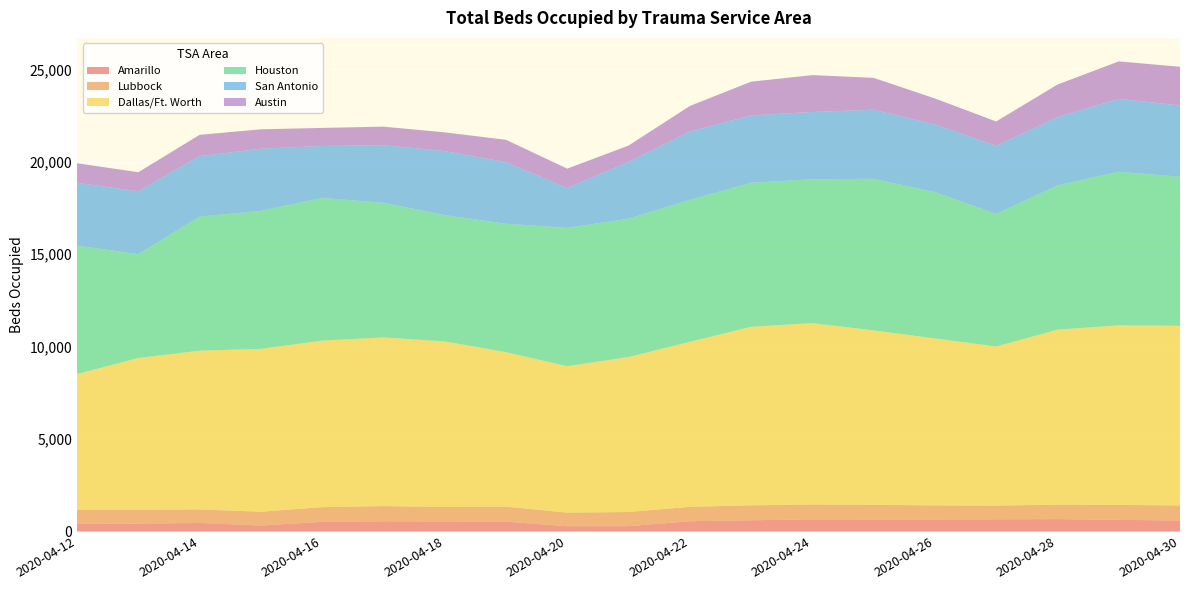

Reading right to left, list all the values displayed in this chart.

Amarillo: 2020-04-30=594	2020-04-29=630	2020-04-28=669	2020-04-27=660	2020-04-26=648	2020-04-25=647	2020-04-24=658	2020-04-23=607	2020-04-22=557	2020-04-21=286	2020-04-20=286	2020-04-19=535	2020-04-18=545	2020-04-17=553	2020-04-16=522	2020-04-15=322	2020-04-14=461	2020-04-13=427	2020-04-12=417
Lubbock: 2020-04-30=816	2020-04-29=812	2020-04-28=781	2020-04-27=744	2020-04-26=765	2020-04-25=798	2020-04-24=801	2020-04-23=811	2020-04-22=777	2020-04-21=769	2020-04-20=736	2020-04-19=807	2020-04-18=782	2020-04-17=823	2020-04-16=795	2020-04-15=748	2020-04-14=734	2020-04-13=744	2020-04-12=755
Dallas/Ft. Worth: 2020-04-30=9723	2020-04-29=9712	2020-04-28=9472	2020-04-27=8607	2020-04-26=9035	2020-04-25=9435	2020-04-24=9816	2020-04-23=9659	2020-04-22=8930	2020-04-21=8385	2020-04-20=7922	2020-04-19=8364	2020-04-18=8961	2020-04-17=9124	2020-04-16=9014	2020-04-15=8811	2020-04-14=8589	2020-04-13=8219	2020-04-12=7347
Houston: 2020-04-30=8061	2020-04-29=8313	2020-04-28=7803	2020-04-27=7170	2020-04-26=7916	2020-04-25=8202	2020-04-24=7784	2020-04-23=7790	2020-04-22=7682	2020-04-21=7485	2020-04-20=7485	2020-04-19=6944	2020-04-18=6831	2020-04-17=7284	2020-04-16=7717	2020-04-15=7469	2020-04-14=7254	2020-04-13=5616	2020-04-12=6949
San Antonio: 2020-04-30=3861	2020-04-29=3940	2020-04-28=3699	2020-04-27=3687	2020-04-26=3662	2020-04-25=3742	2020-04-24=3640	2020-04-23=3647	2020-04-22=3698	2020-04-21=3074	2020-04-20=2155	2020-04-19=3332	2020-04-18=3467	2020-04-17=3120	2020-04-16=2815	2020-04-15=3359	2020-04-14=3276	2020-04-13=3405	2020-04-12=3398
Austin: 2020-04-30=2090	2020-04-29=2029	2020-04-28=1758	2020-04-27=1317	2020-04-26=1404	2020-04-25=1722	2020-04-24=1994	2020-04-23=1824	2020-04-22=1379	2020-04-21=881	2020-04-20=1050	2020-04-19=1212	2020-04-18=1011	2020-04-17=1001	2020-04-16=973	2020-04-15=1052	2020-04-14=1148	2020-04-13=1028	2020-04-12=1059